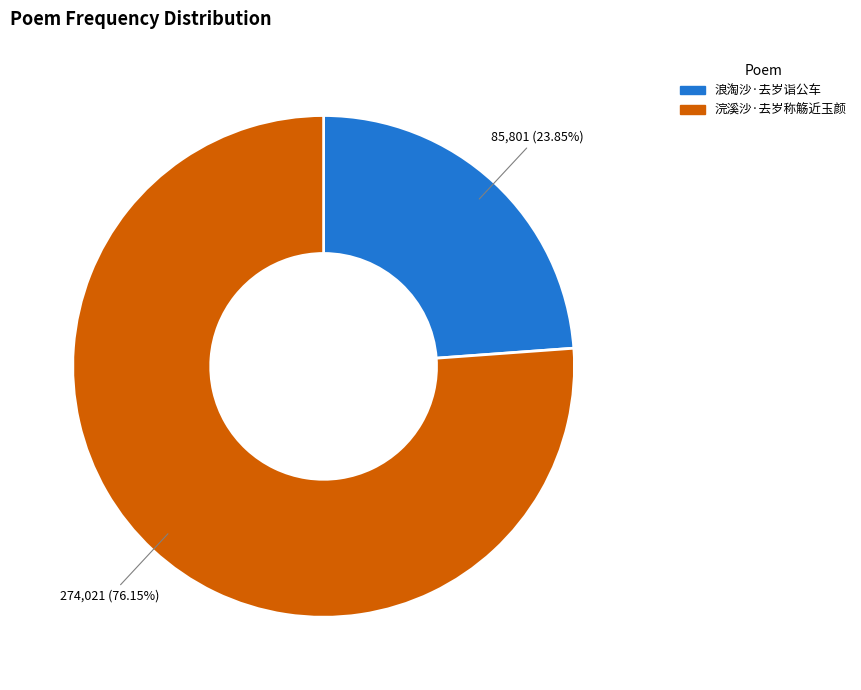

What is the largest slice in the pie chart?

浣溪沙·去岁称觞近玉颜